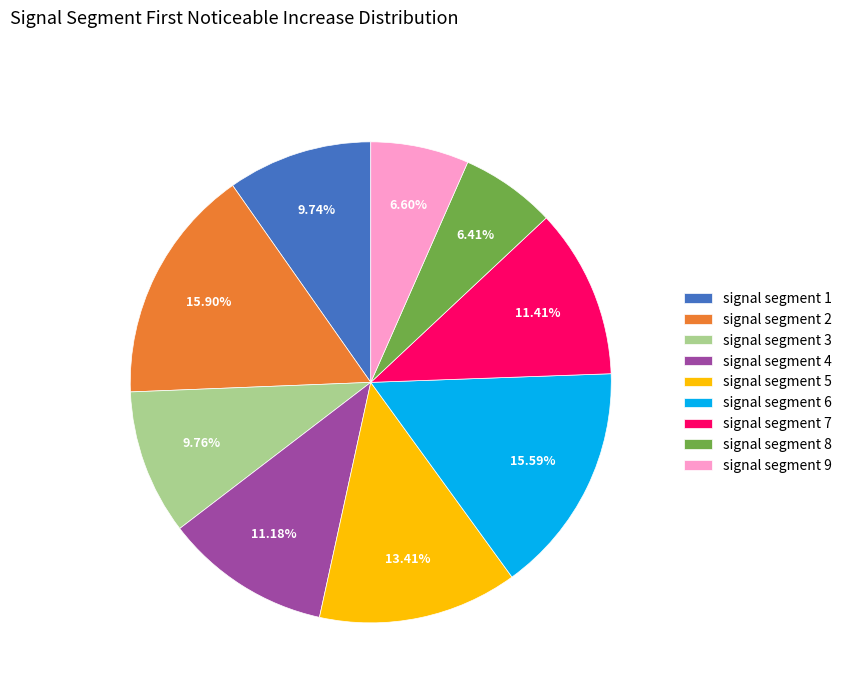

What is the total percentage of signal segment 4 and signal segment 8?

17.6%